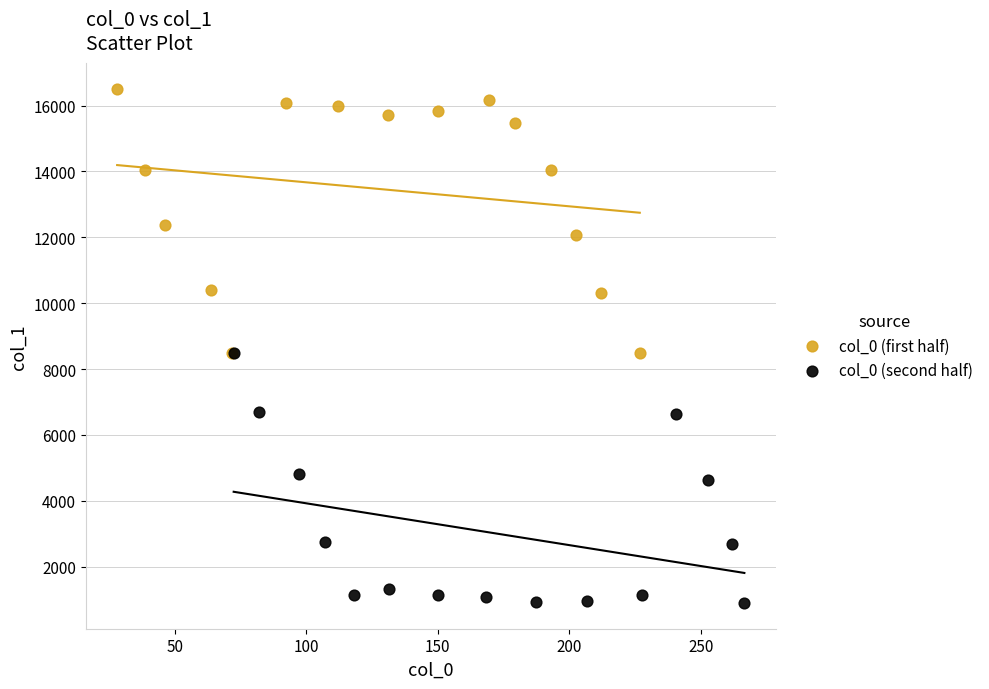

Which series contains the highest Y value?

col_0 (first half)